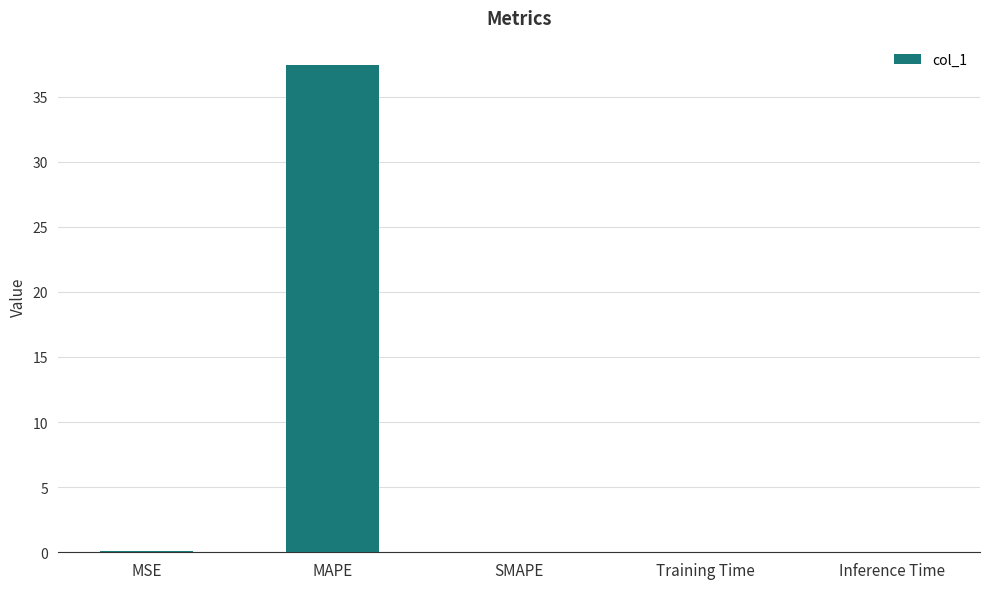

The value at SMAPE is 0.0. True or false?

True